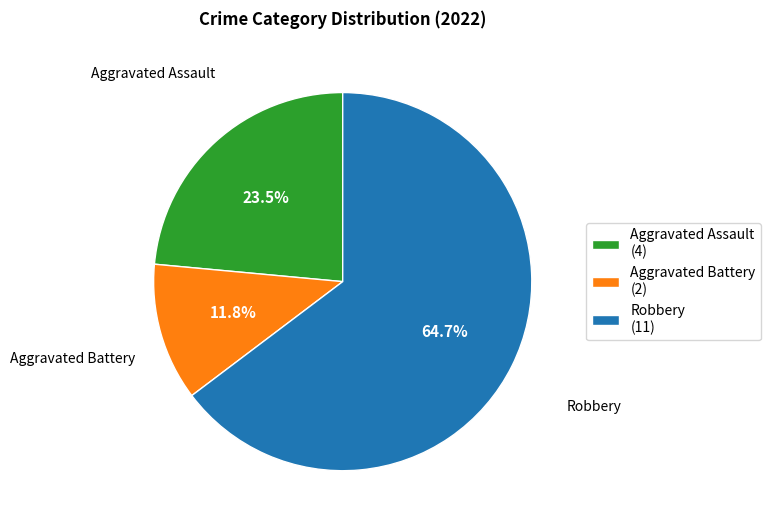

What portion of the pie excludes Robbery?

35.3%